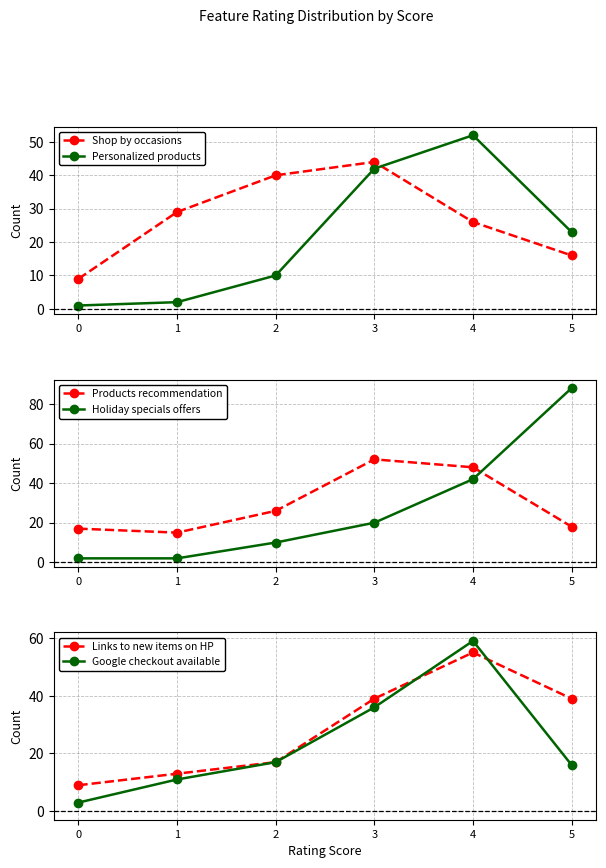

How many data points does each series have?

6